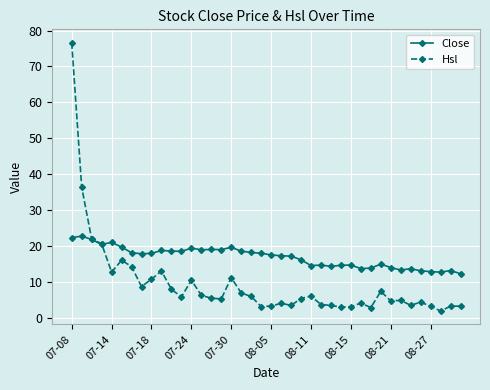

True or false: Close has more than 2 interior local peaks.

True